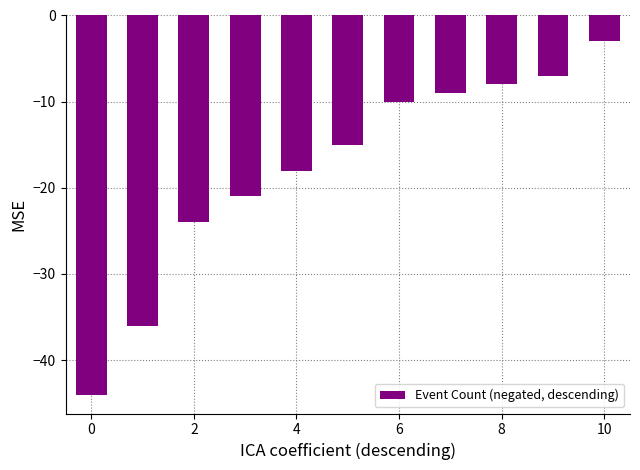

Does the chart contain stacked bars?

No